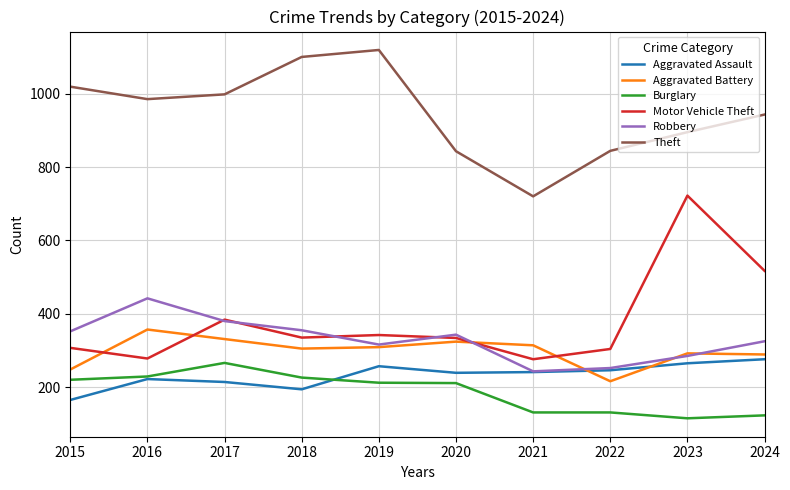

How many categories are shown in the chart?

10